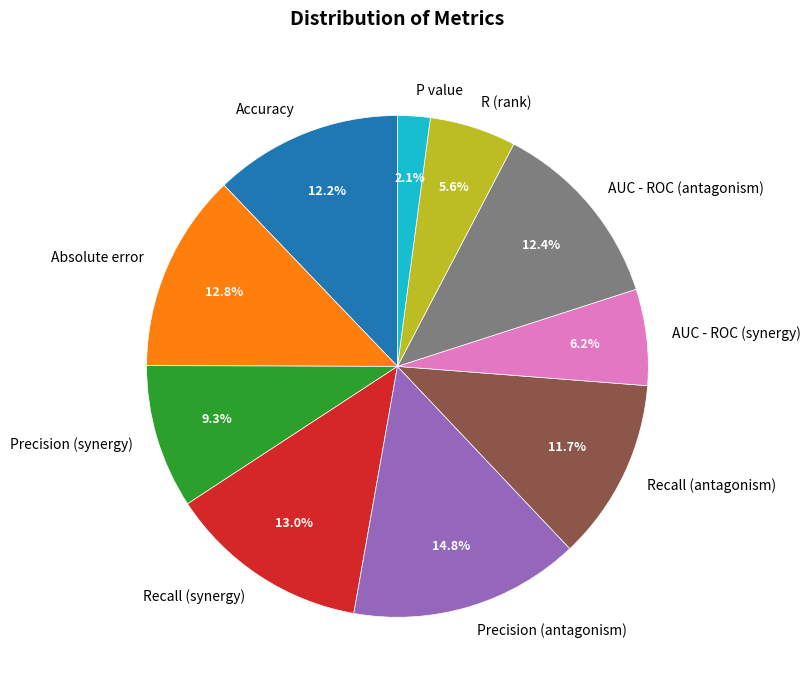

To the nearest percent, what is the difference between the largest and smallest slice percentages?

13%